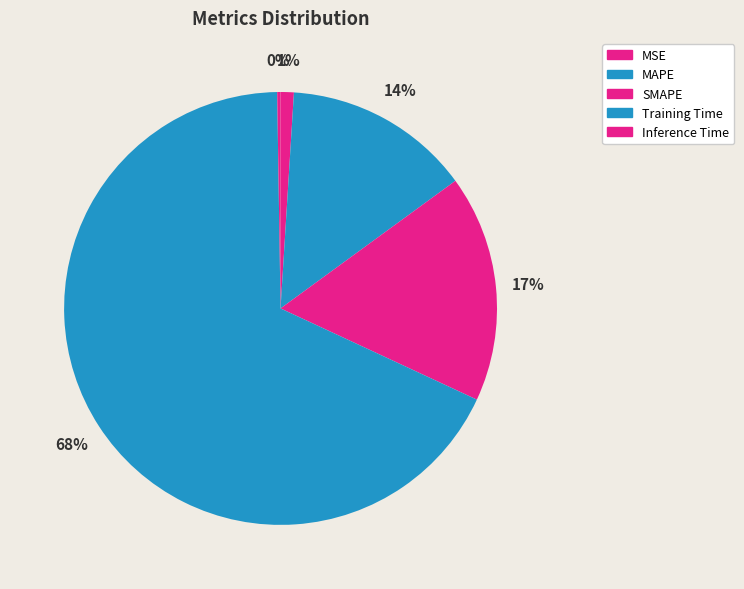

To the nearest percent, what is the difference between the MAPE and Inference Time slice percentages?

14%